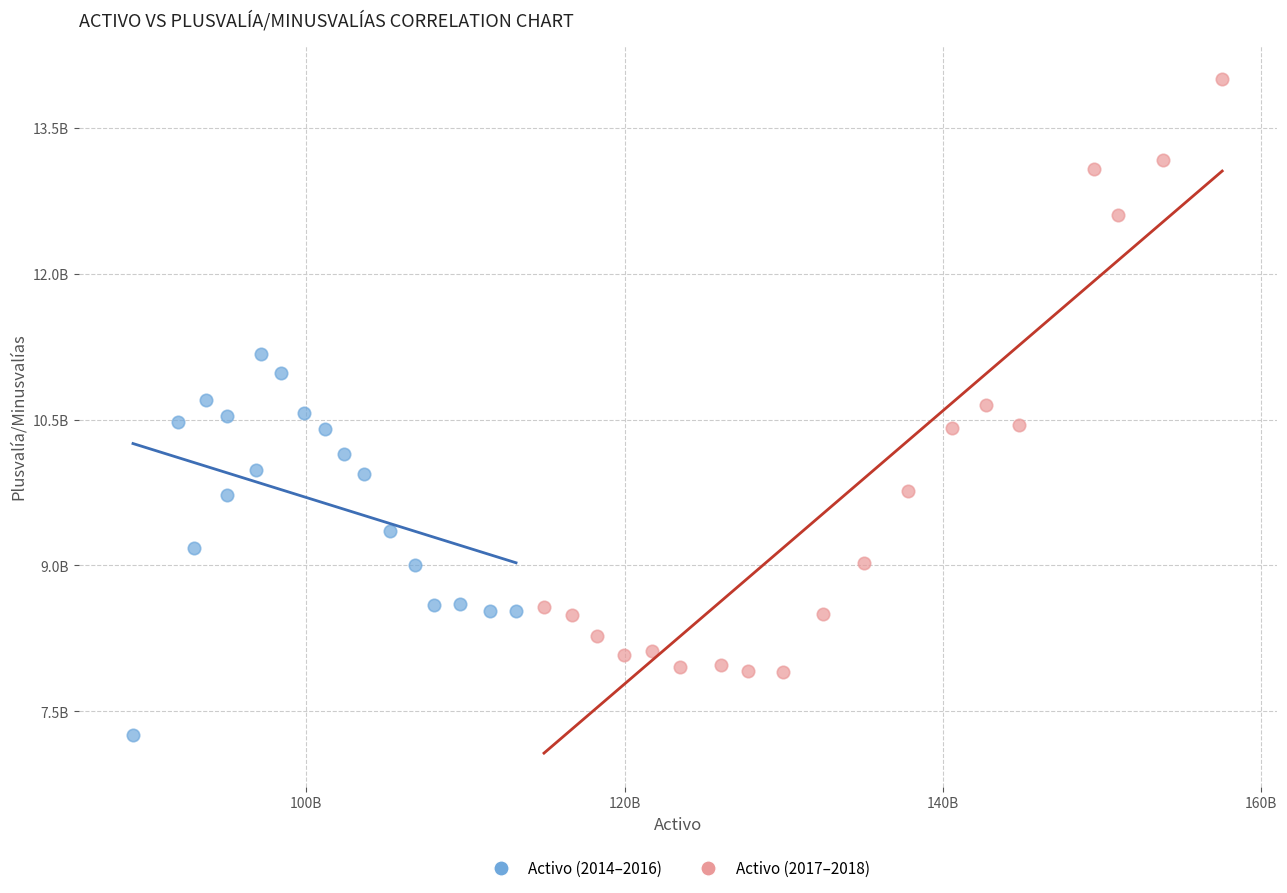

Which series reaches the maximum Y coordinate?

Activo (2017–2018)